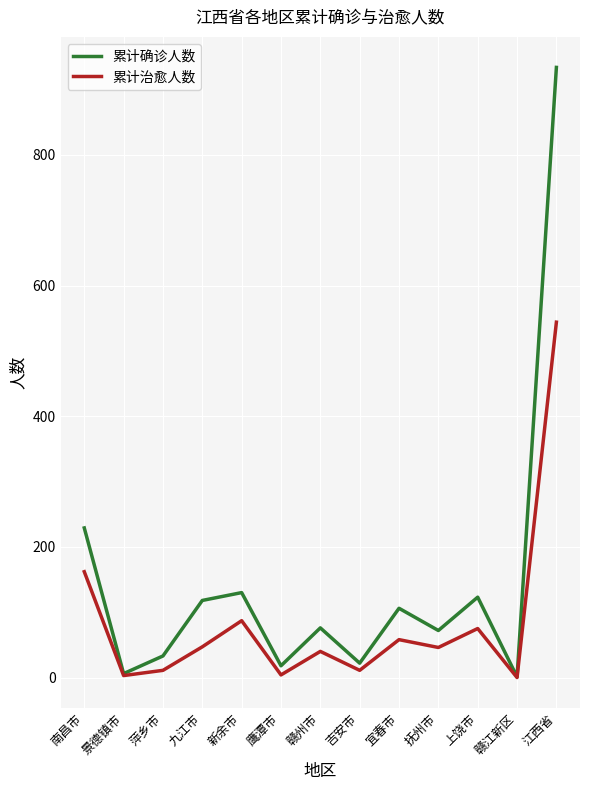

Is it true that 累计确诊人数 equals 934 at 江西省?

True